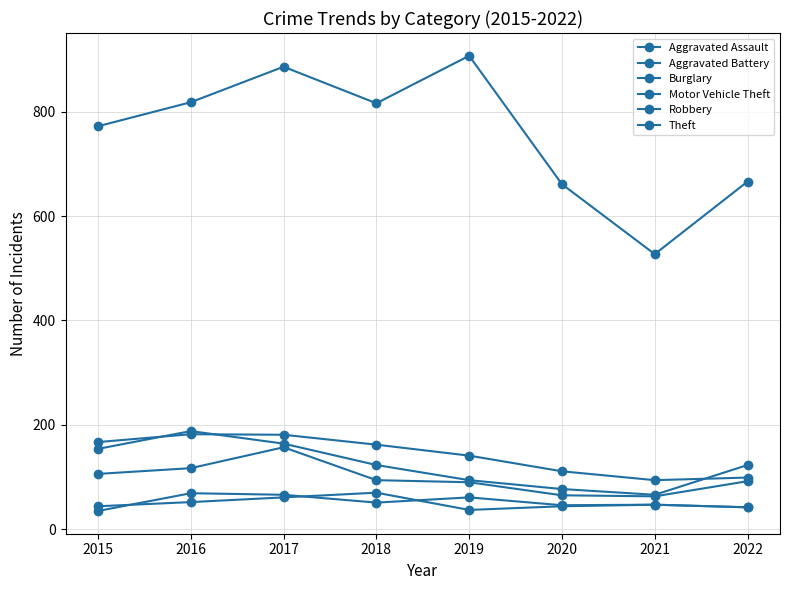

What is the spread (max minus min) of values at 2015?

737